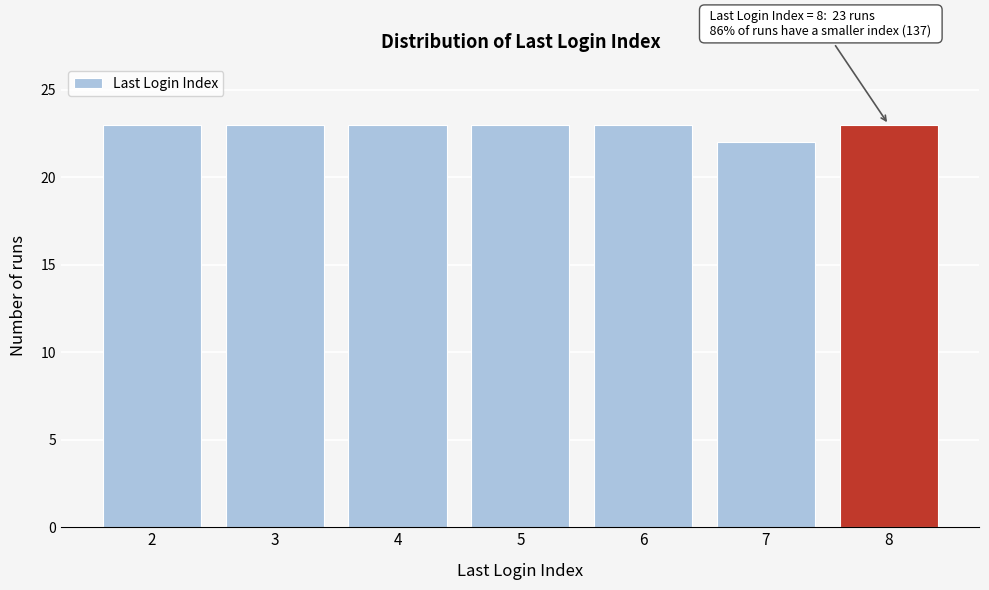

Reading left to right, transcribe all the data shown in this chart.

23	23	23	23	23	22	23